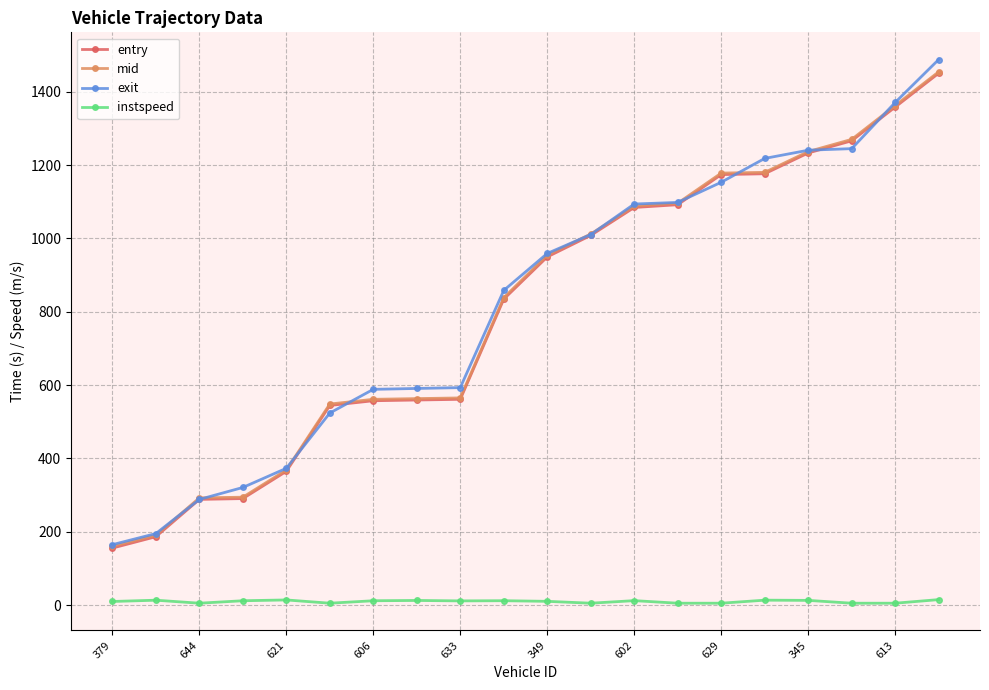

Which series has the widest spread of values?

exit